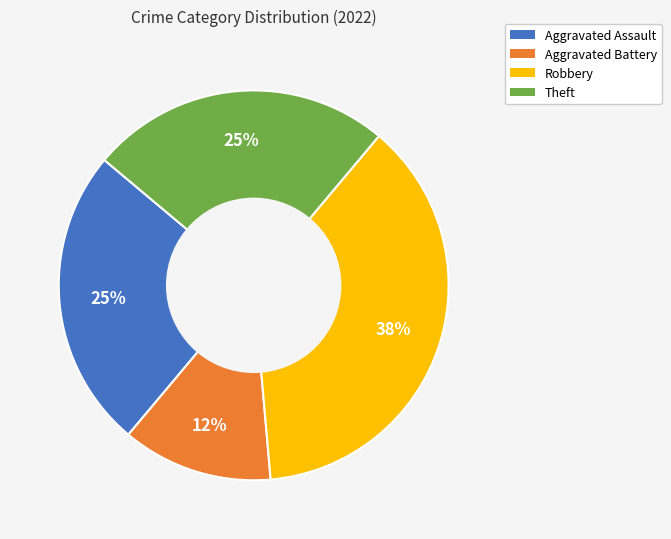

To the nearest percent, what is the average slice percentage?

25%